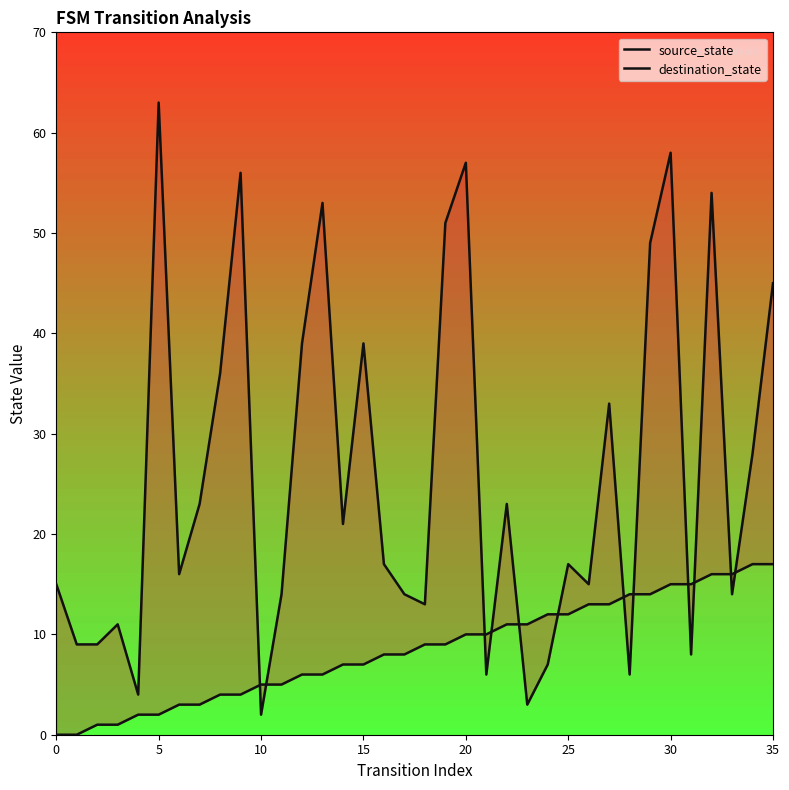

What are all the series names shown in the legend?

source_state, destination_state